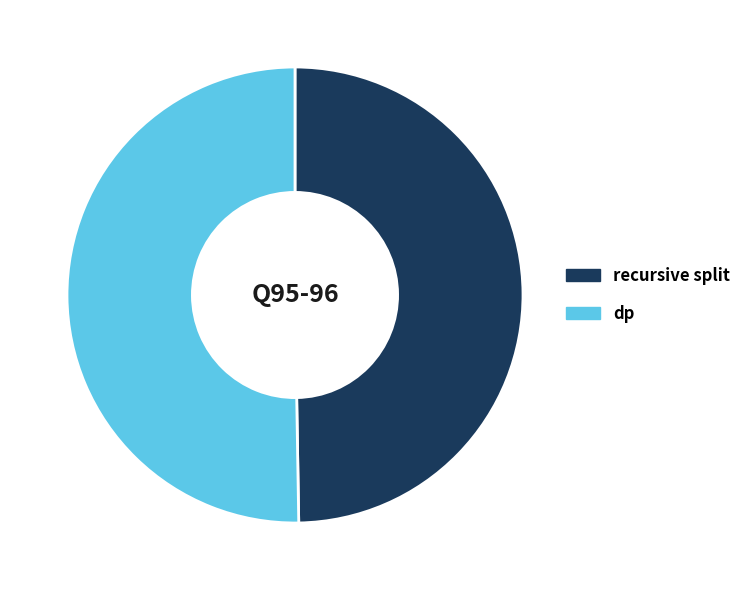

Rank the categories by value from lowest to highest.

recursive split, dp